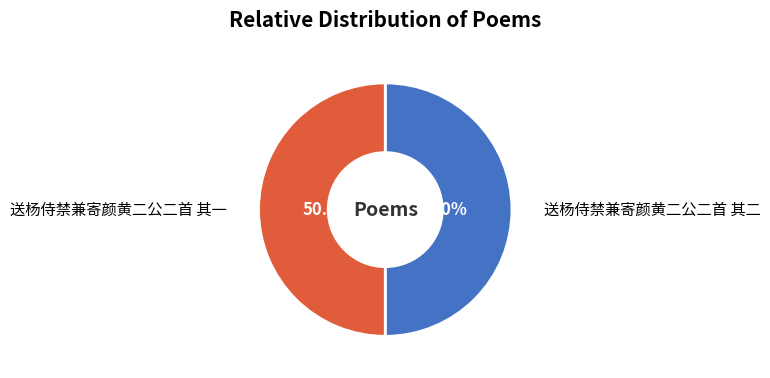

What is the total percentage of 送杨侍禁兼寄颜黄二公二首 其二 and 送杨侍禁兼寄颜黄二公二首 其一?

100.0%